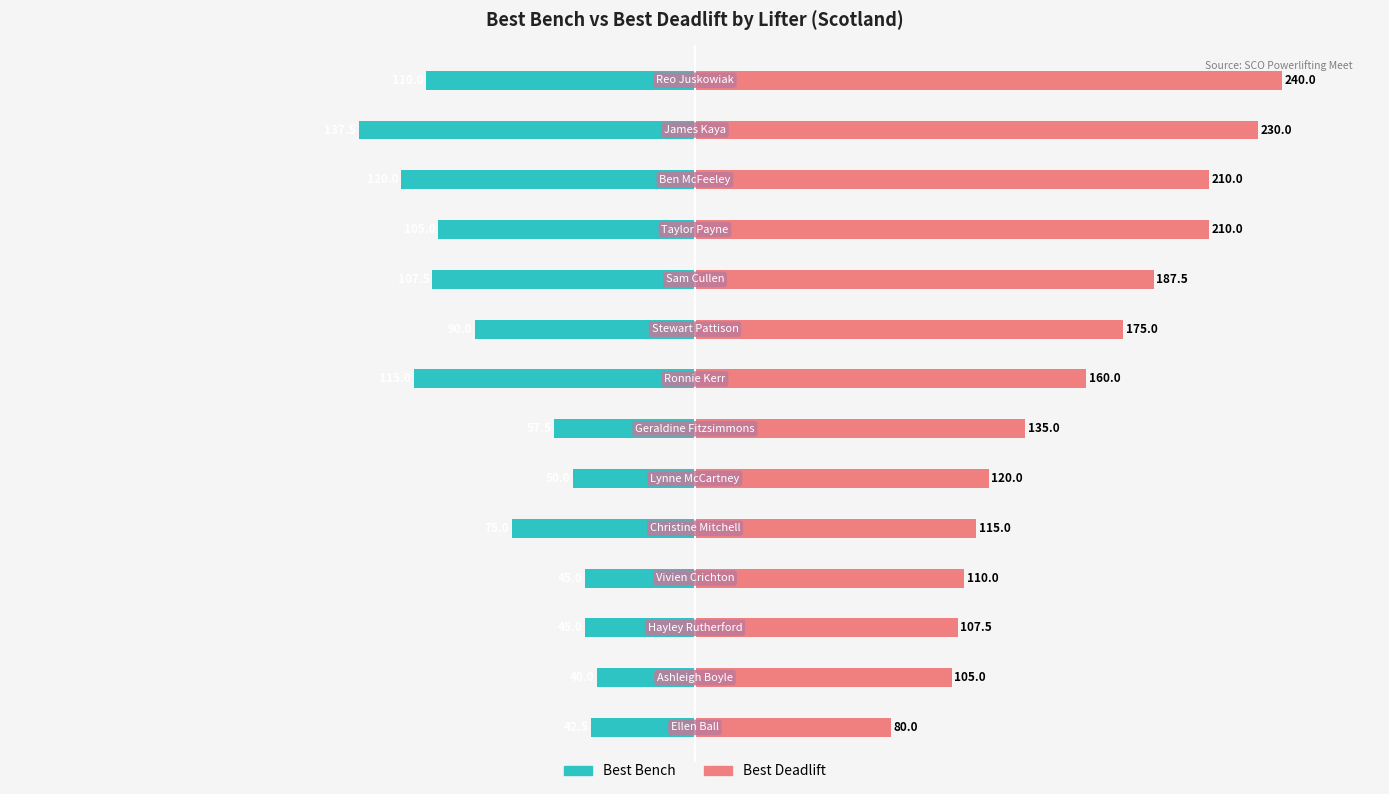

Which series has the largest range (max minus min)?

Best Deadlift